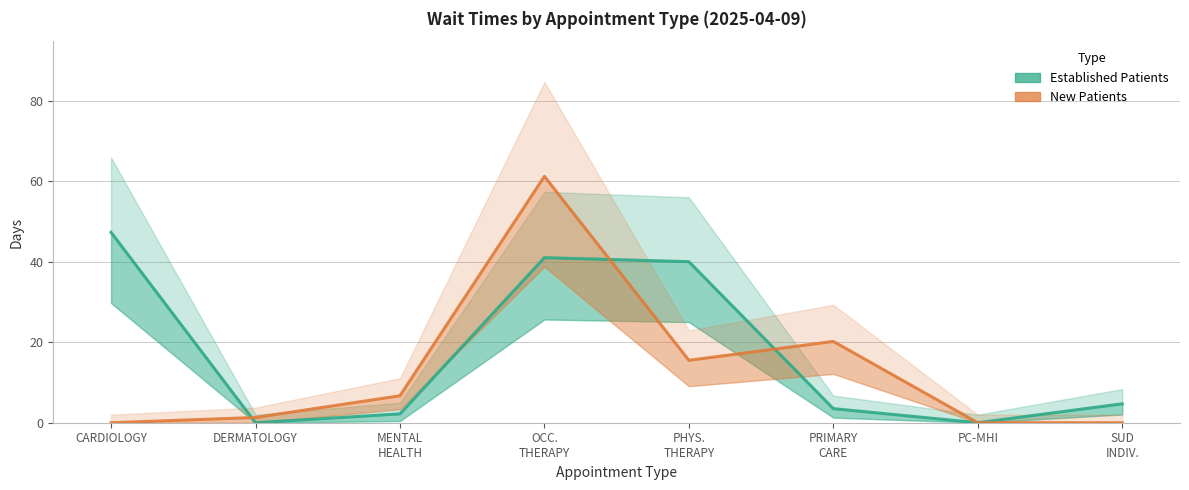

Reading right to left, list all the values displayed in this chart.

Established Patients: SUD
INDIV.=4.7	PC-MHI=0.0	PRIMARY
CARE=3.5	PHYS.
THERAPY=40.0	OCC.
THERAPY=41.0	MENTAL
HEALTH=2.2	DERMATOLOGY=0.0	CARDIOLOGY=47.3
New Patients: SUD
INDIV.=0.0	PC-MHI=0.0	PRIMARY
CARE=20.2	PHYS.
THERAPY=15.5	OCC.
THERAPY=61.2	MENTAL
HEALTH=6.7	DERMATOLOGY=1.3	CARDIOLOGY=0.0